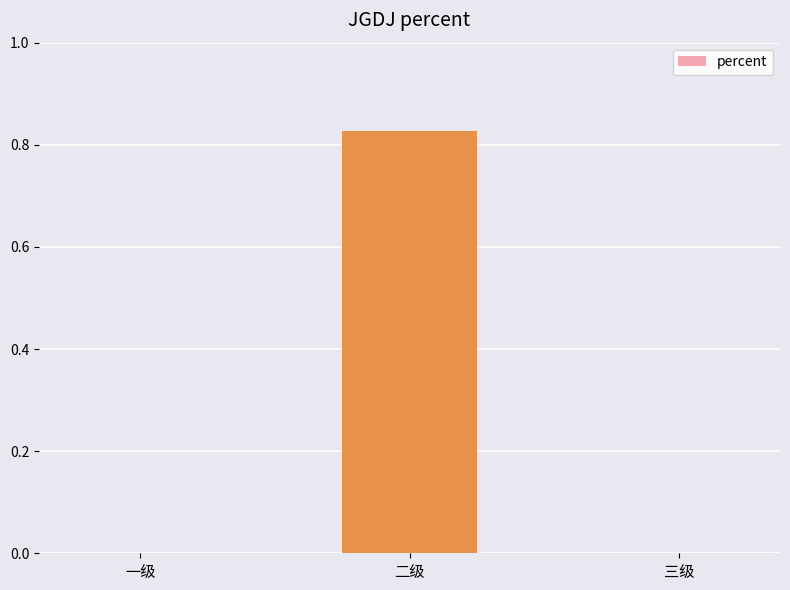

Which category has the highest value across all series?

二级